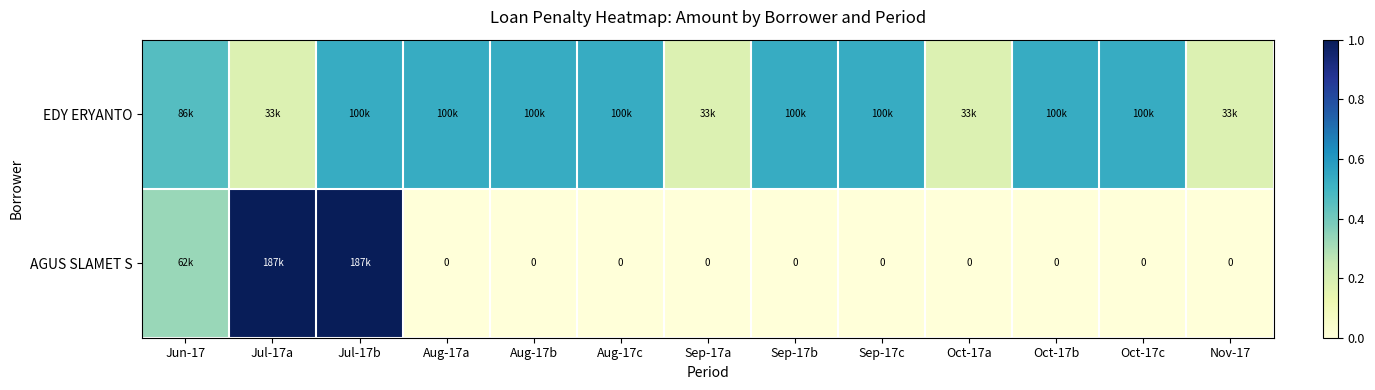

What is the sum of all AGUS SLAMET S values?

2.3